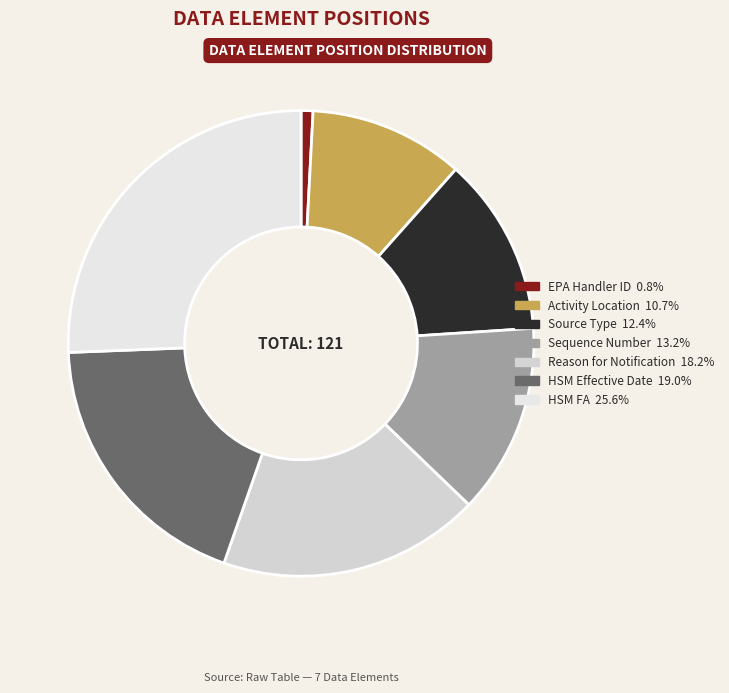

Does Sequence Number account for over 50% of the chart?

No